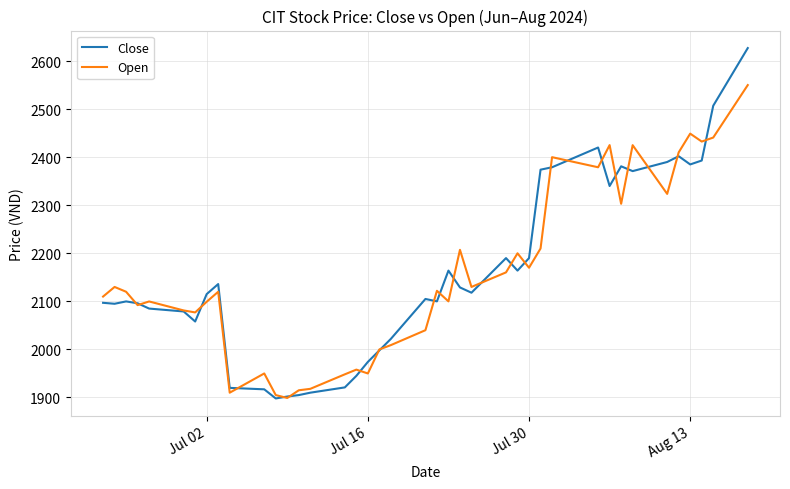

After their last crossing, which series has the higher values: Open or Close?

Close